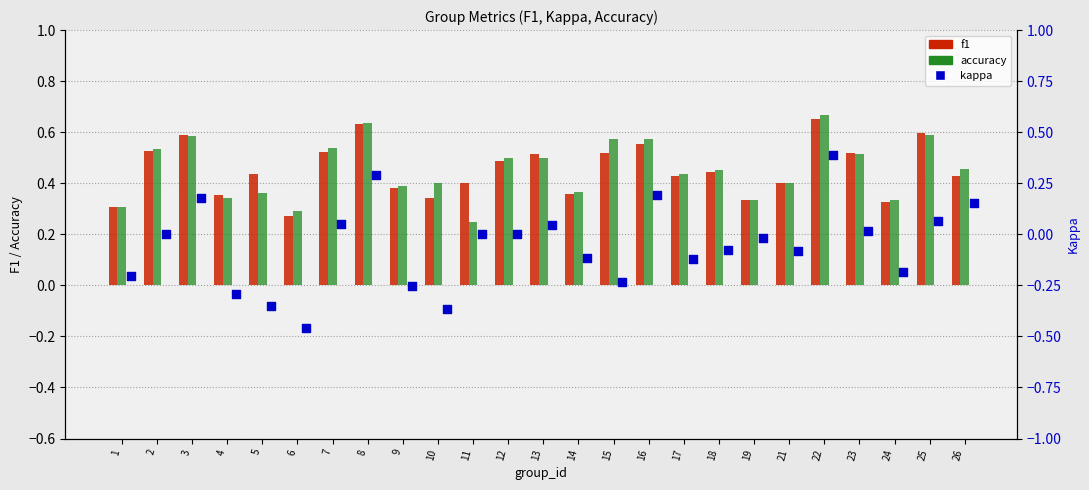

At which category is the sum across all series the highest?

22